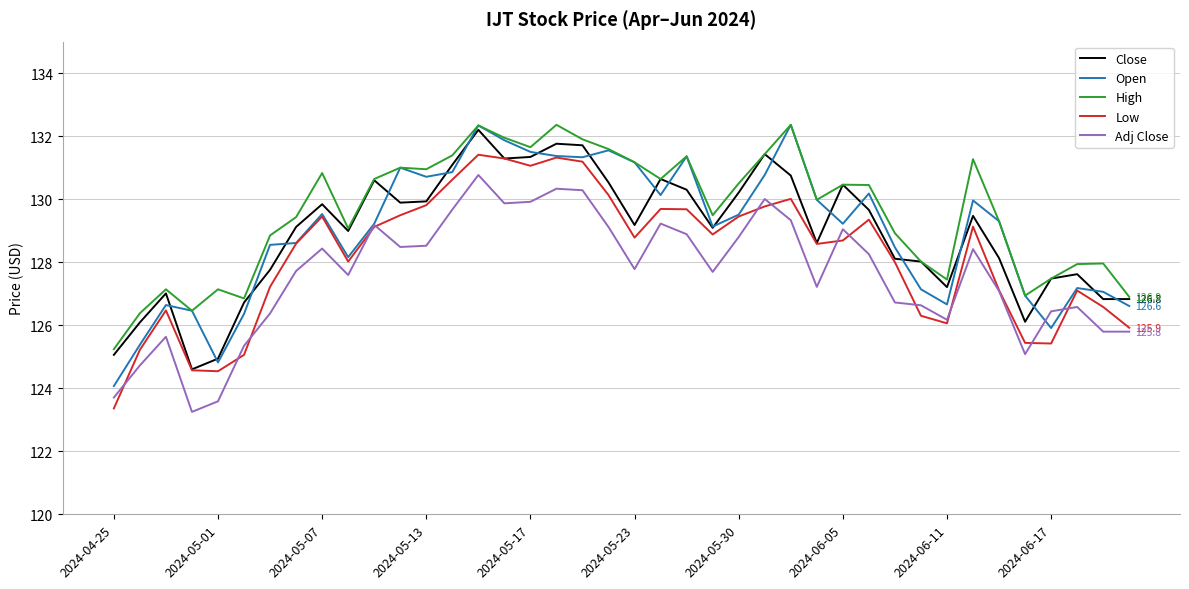

What is the lowest value of the Adj Close series?

123.3